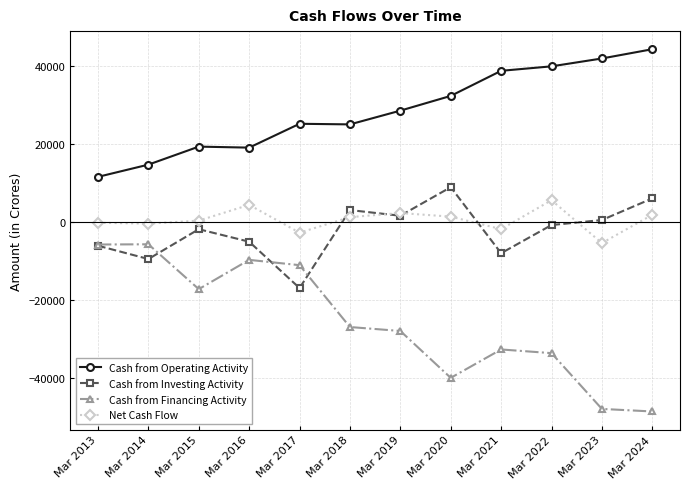

Where is the first local minimum for Cash from Operating Activity?

Mar 2016